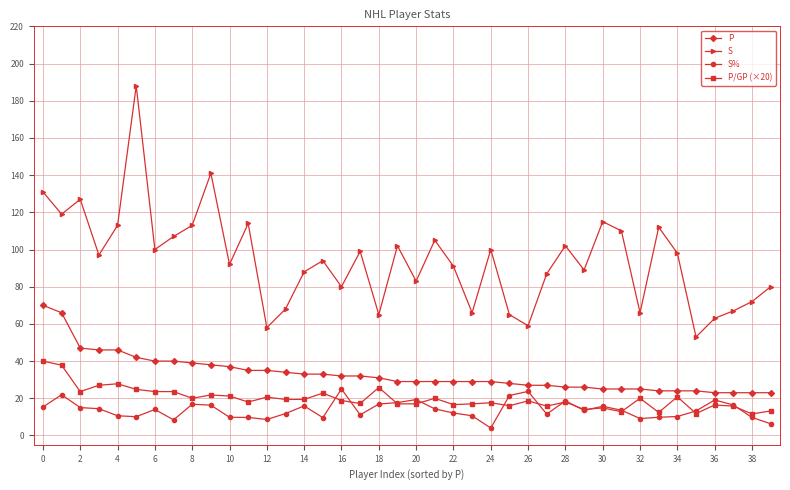

What is the value of the S% point at the 36th from the left?

13.2